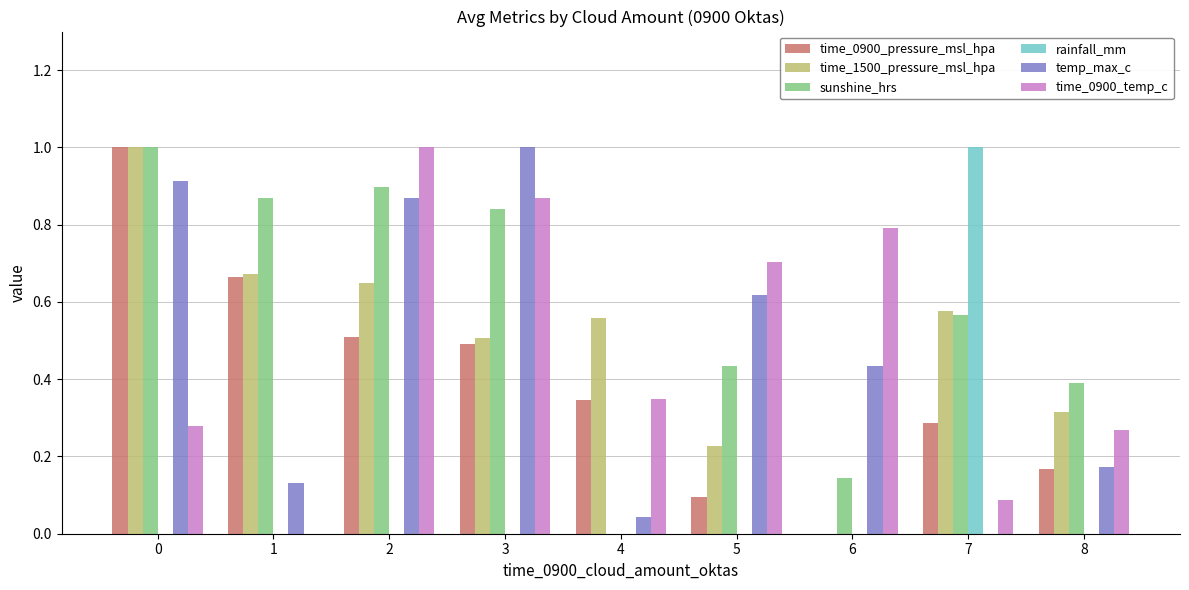

Is it true that sunshine_hrs equals 0.4 at 5?

True